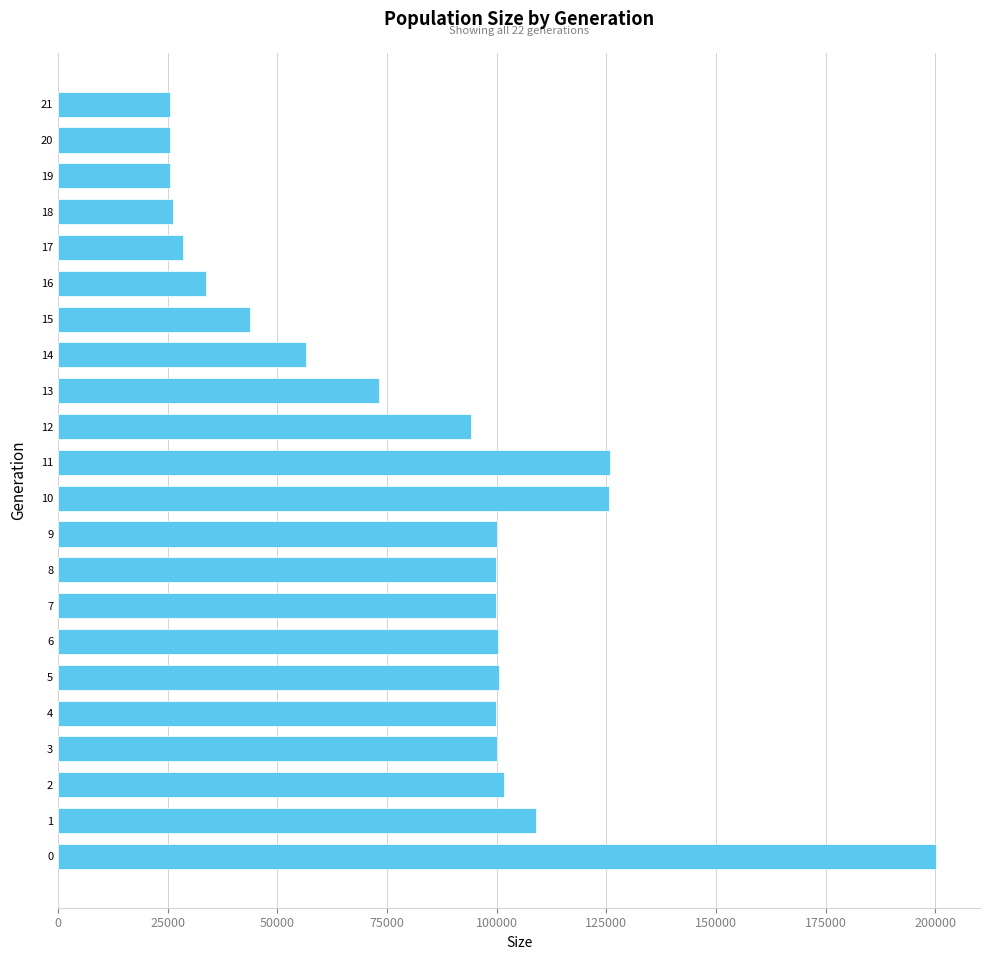

The value at 4 is 99867. True or false?

True